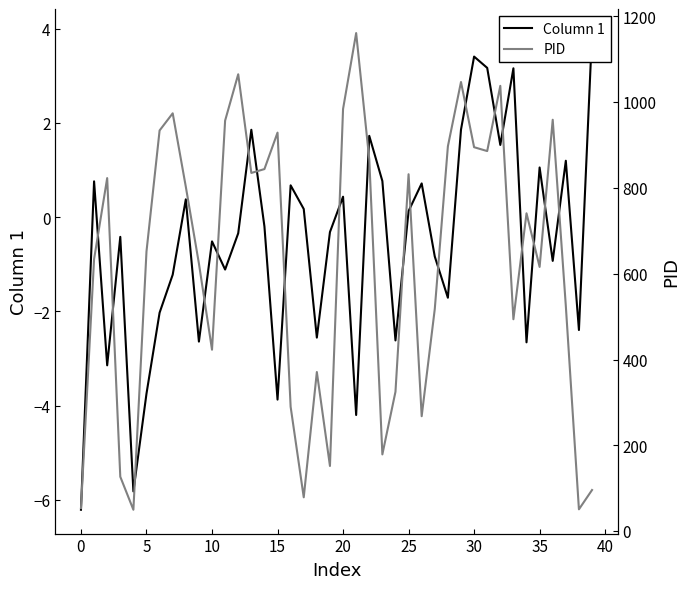

Rank the series by their maximum value, from lowest to highest.

Column 1, PID